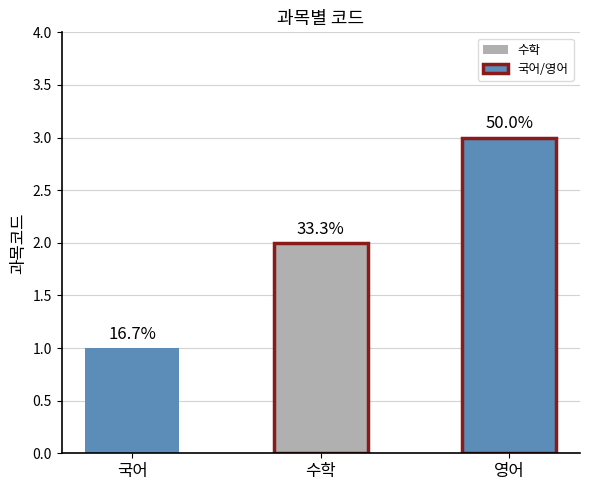

What is the value of the 1st bar from the left?

1